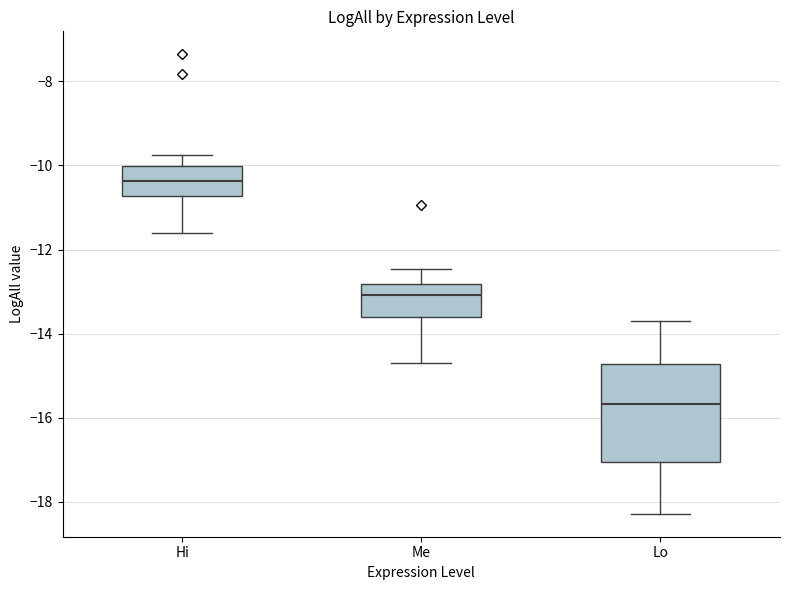

Where does the median line of the box for Lo sit on the y-axis? The values are not printed on the chart, so give them approximately, as read against the axis.

-15.6